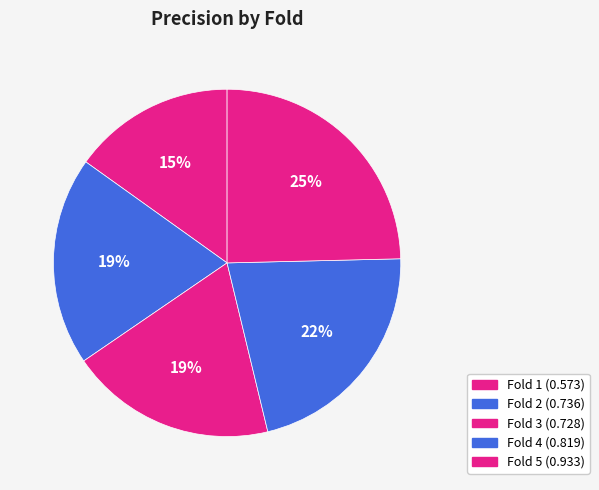

To the nearest percent, what is the average slice percentage?

20%